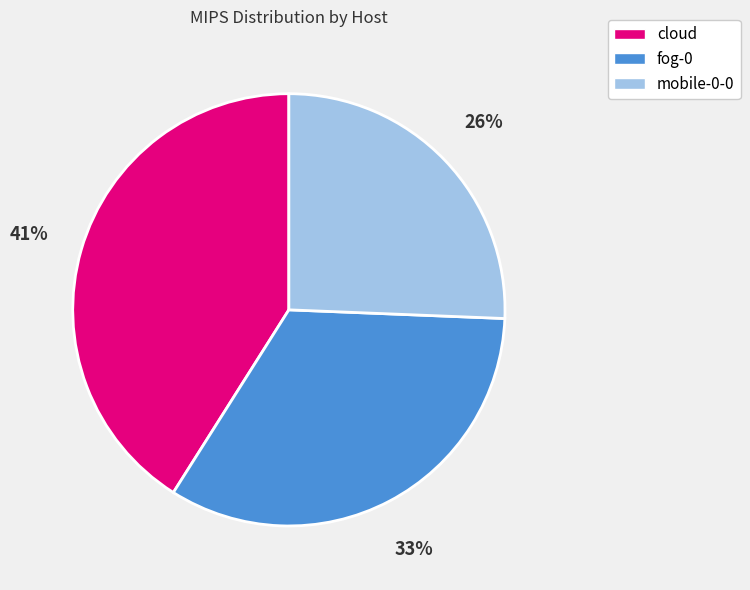

To the nearest percent, what portion does cloud represent?

41%